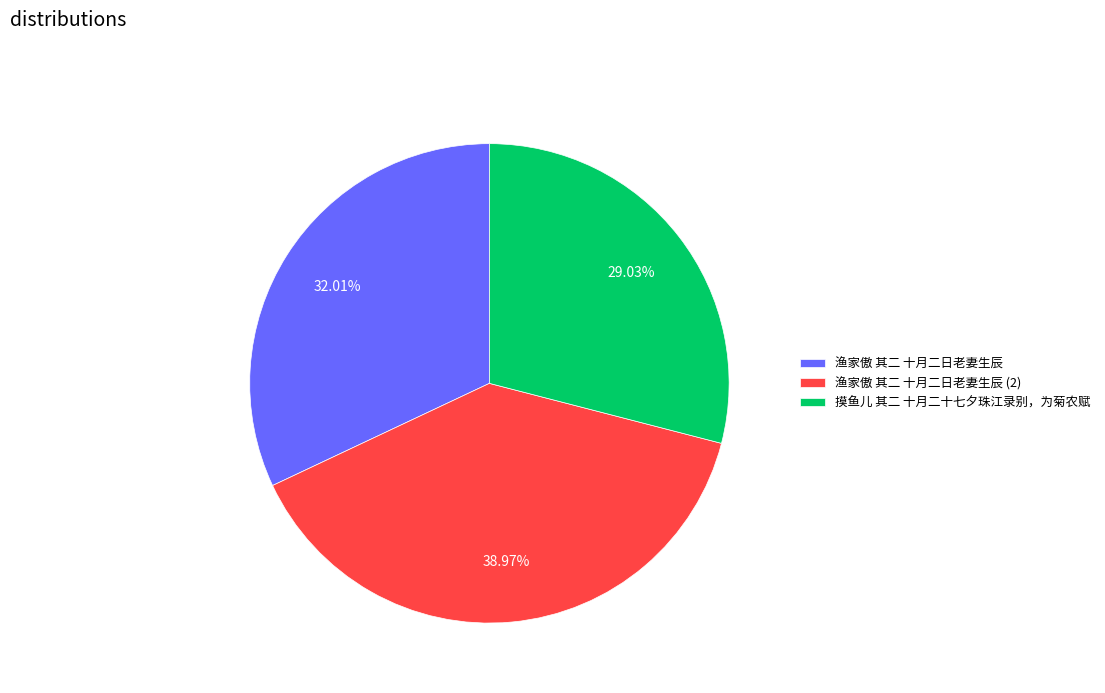

Rank the categories by value from highest to lowest.

渔家傲 其二 十月二日老妻生辰 (2), 渔家傲 其二 十月二日老妻生辰, 摸鱼儿 其二 十月二十七夕珠江录别，为菊农赋